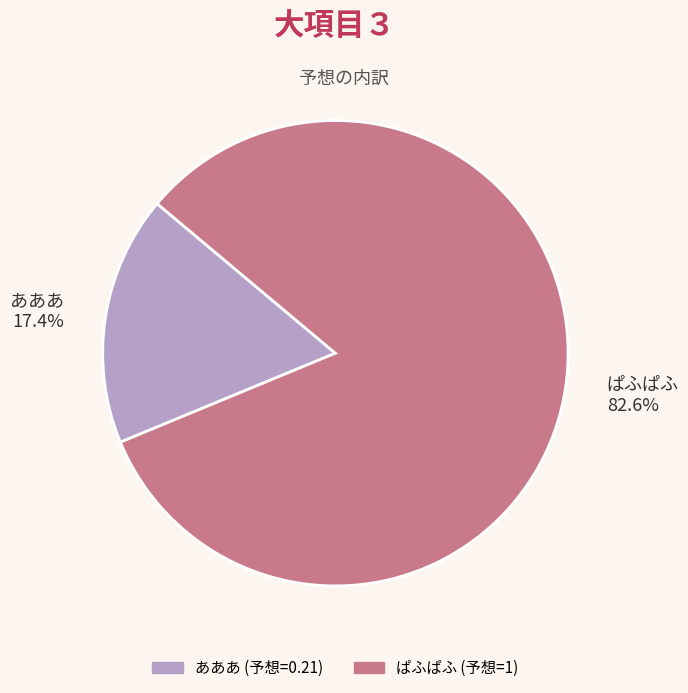

To the nearest percent, what portion does あああ represent?

17%